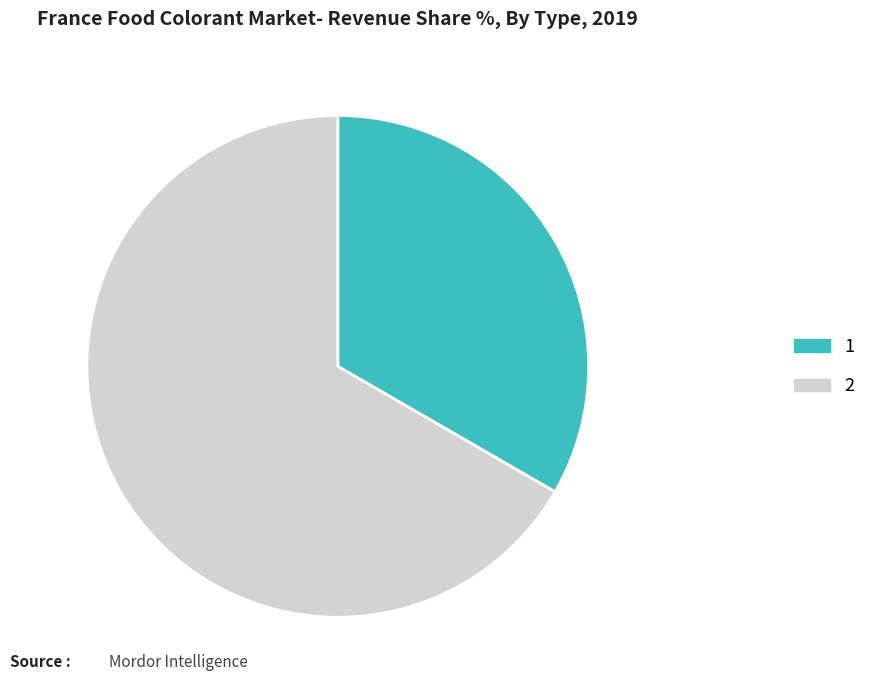

Is there any slice that represents more than half of the pie?

Yes